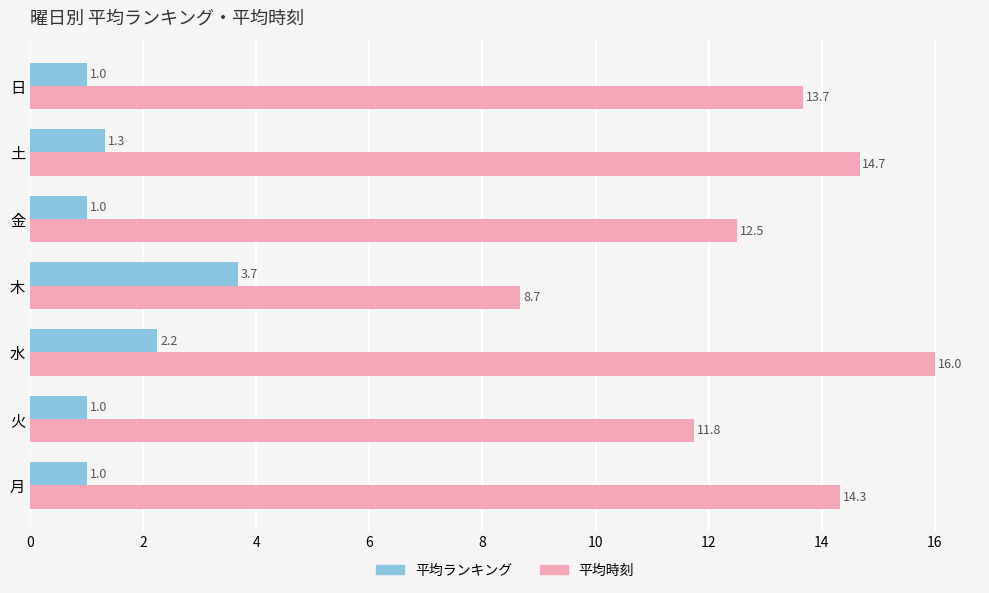

The 平均時刻 series shows 4.8 at 木. True or false?

False